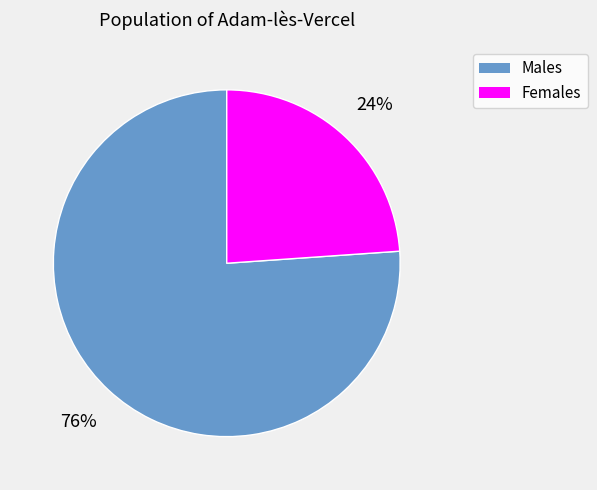

Is there a majority slice in this chart?

Yes